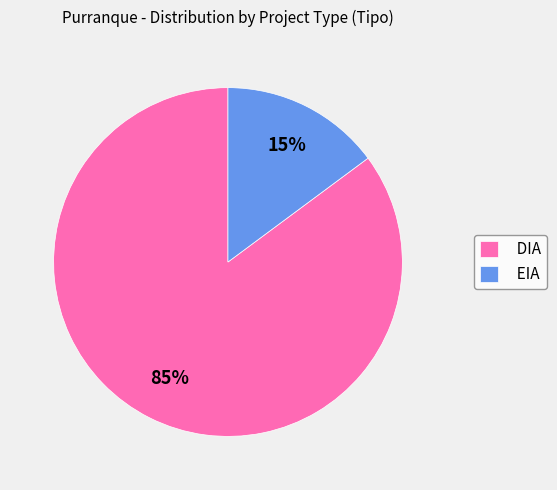

Do EIA and DIA together represent more than half of the pie?

Yes